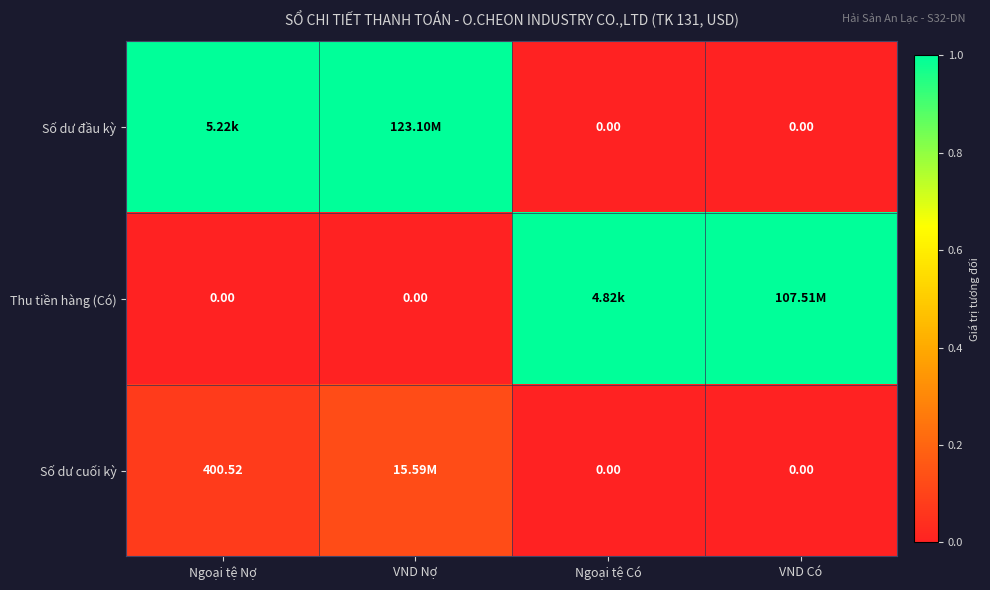

Between VND Nợ and Ngoại tệ Nợ, which is larger?

VND Nợ